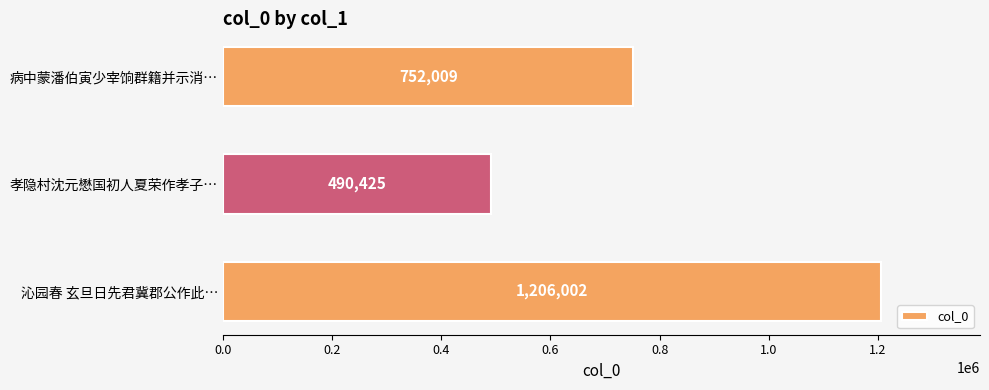

Count the number of categories in the chart.

3